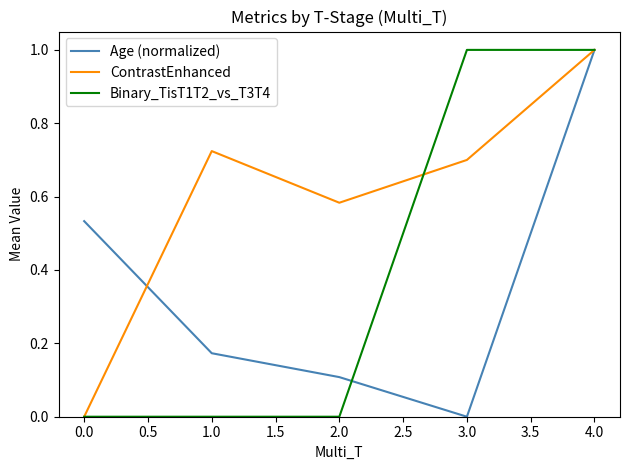

What are all the series names shown in the legend?

Age (normalized), ContrastEnhanced, Binary_TisT1T2_vs_T3T4